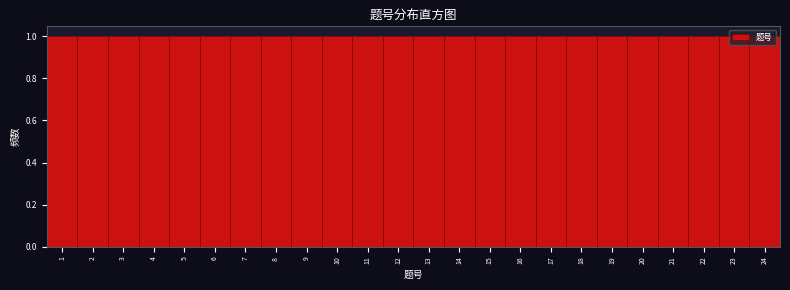

How tall is the bar that spans 18.5 to 19.5 on the x-axis? The values are not printed on the chart, so give them approximately, as read against the axis.

1